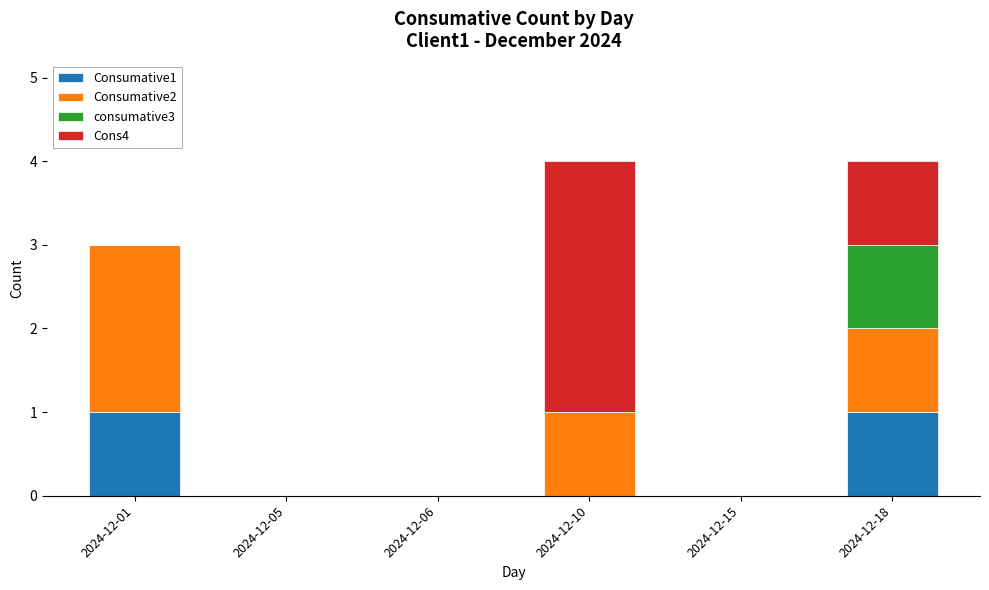

What are all the series names shown in the legend?

Consumative1, Consumative2, consumative3, Cons4